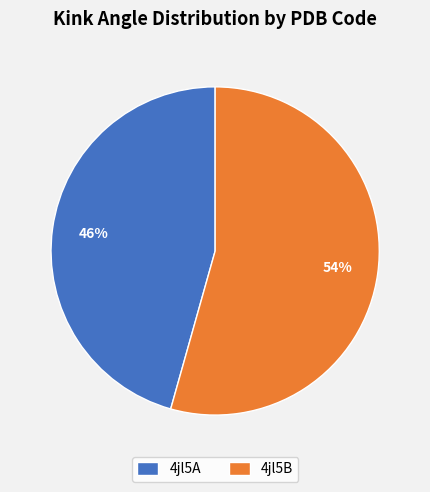

Rank the categories by value from lowest to highest.

4jl5A, 4jl5B